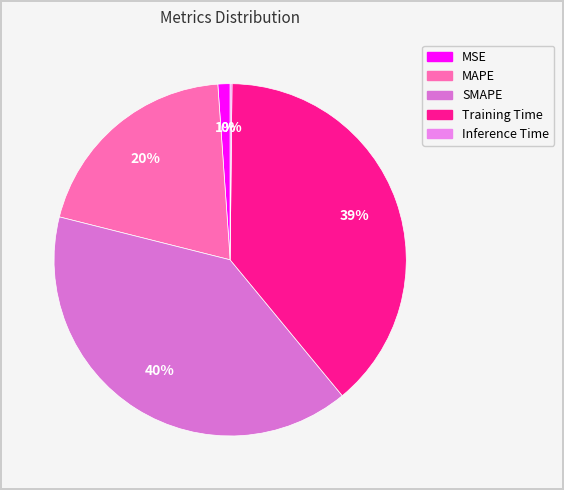

What is the largest slice in the pie chart?

SMAPE